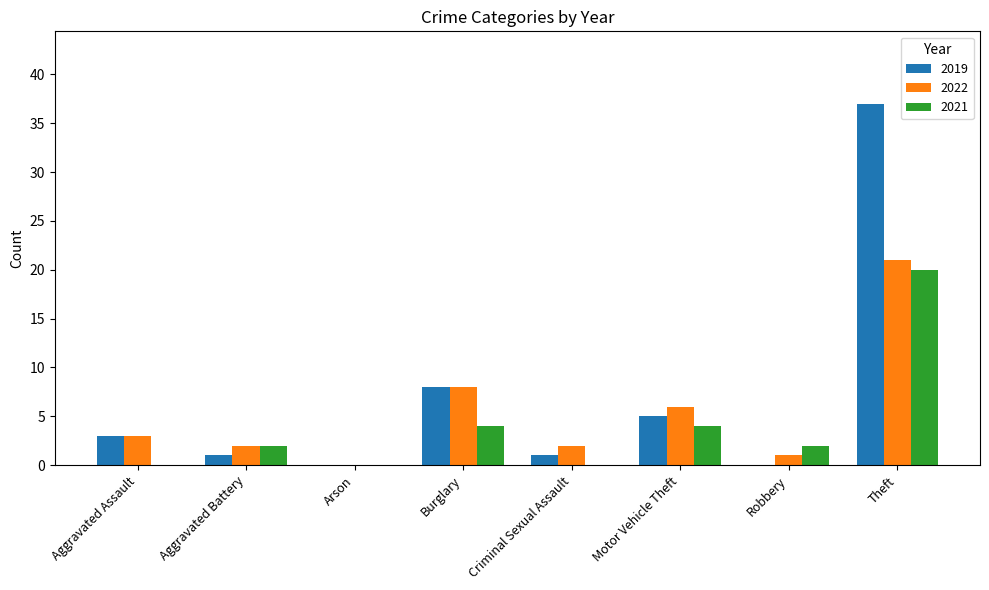

What is the sum of the 2022 values at Arson and Theft?

21